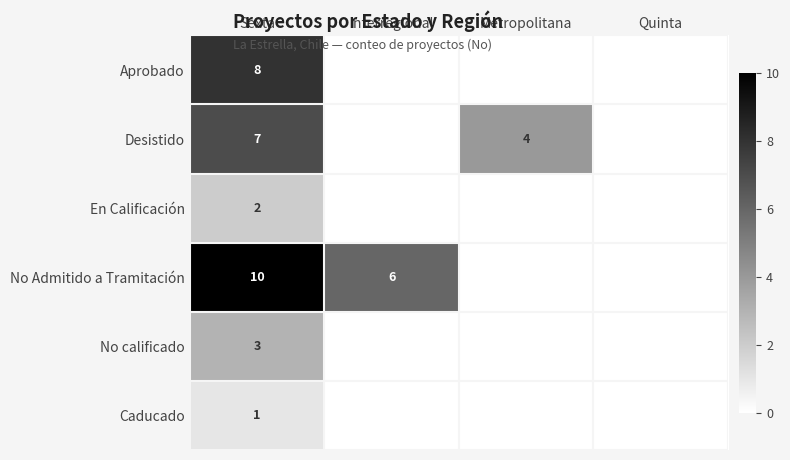

At which label does Desistido reach its minimum?

Interregional